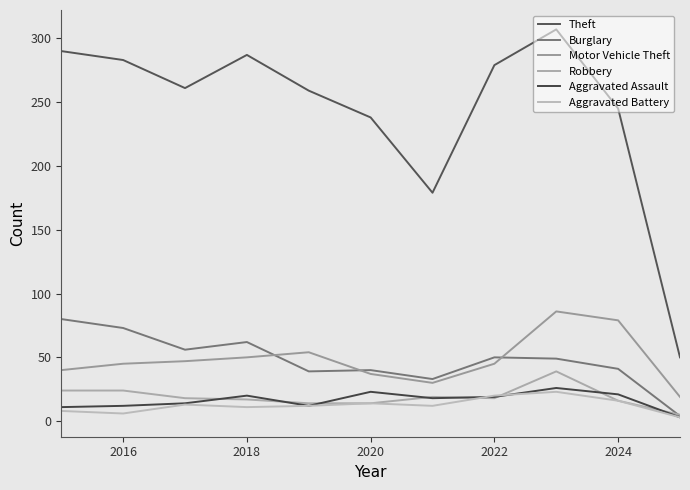

Does the chart have visible grid lines?

No